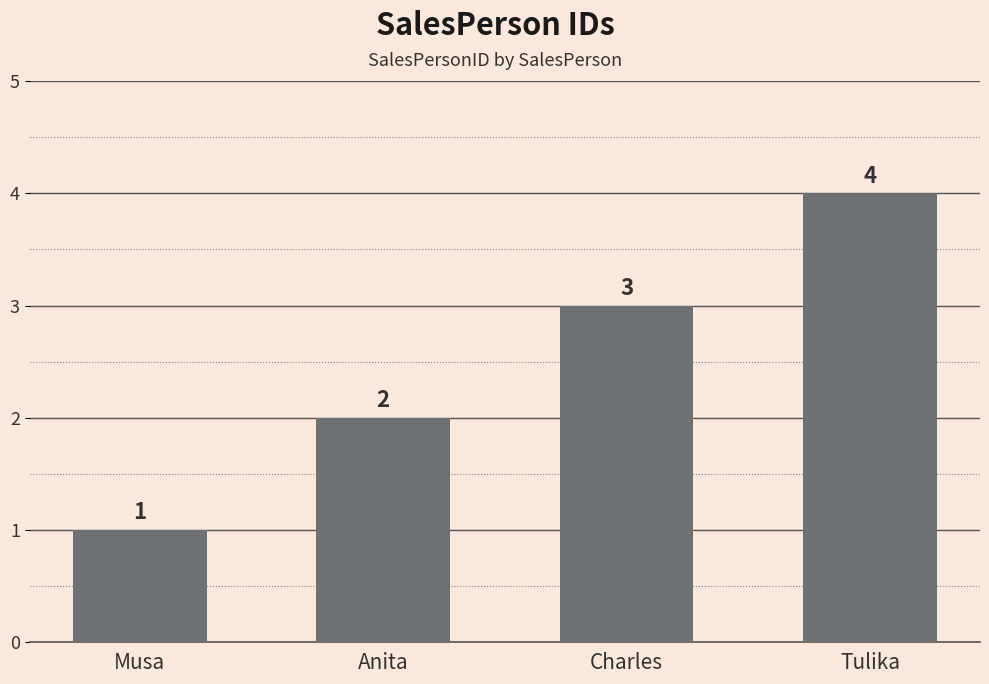

The value at Musa is 1. True or false?

True